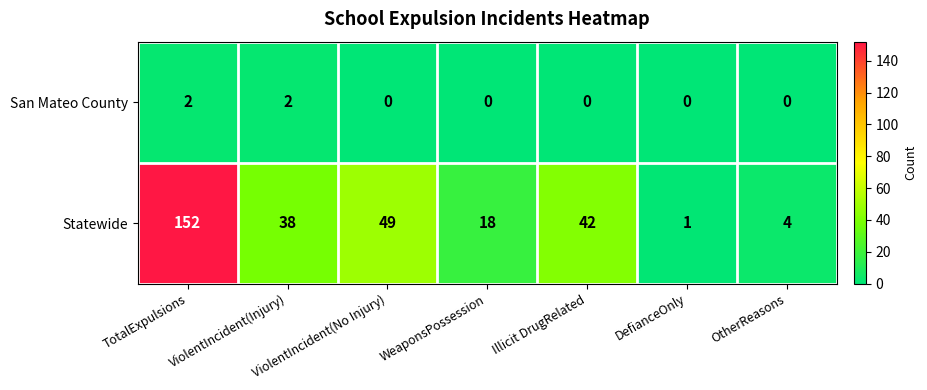

Rank the categories by Statewide value from lowest to highest.

DefianceOnly, OtherReasons, WeaponsPossession, ViolentIncident(Injury), Illicit DrugRelated, ViolentIncident(No Injury), TotalExpulsions